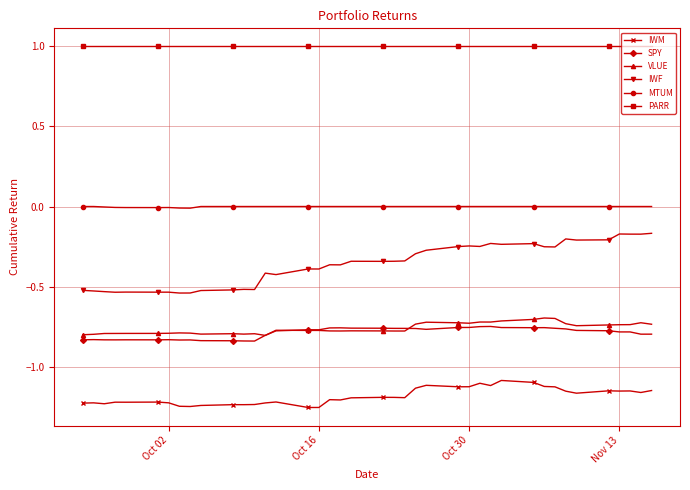

What is the value of the PARR point at the 33rd from the left?

1.0